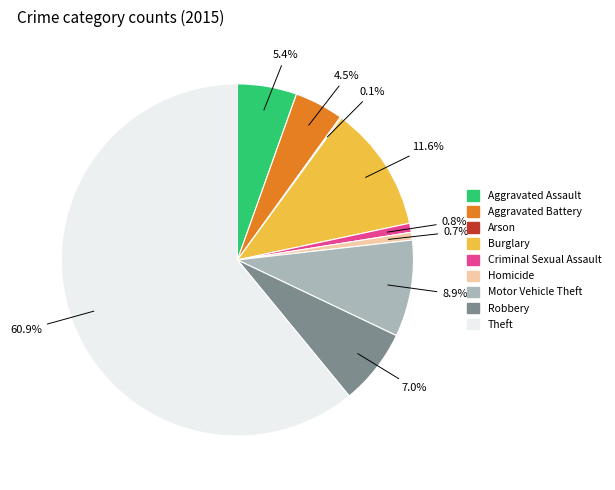

Combined, what portion of the pie is Burglary and Motor Vehicle Theft?

20.5%